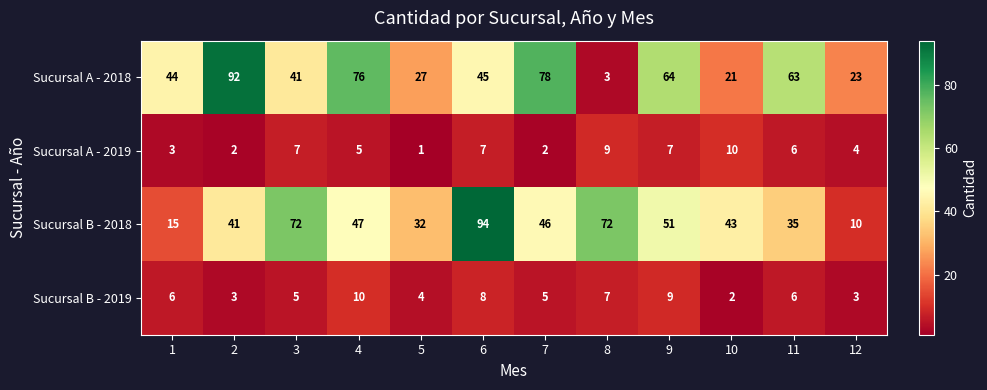

How many categories are shown in the chart?

12